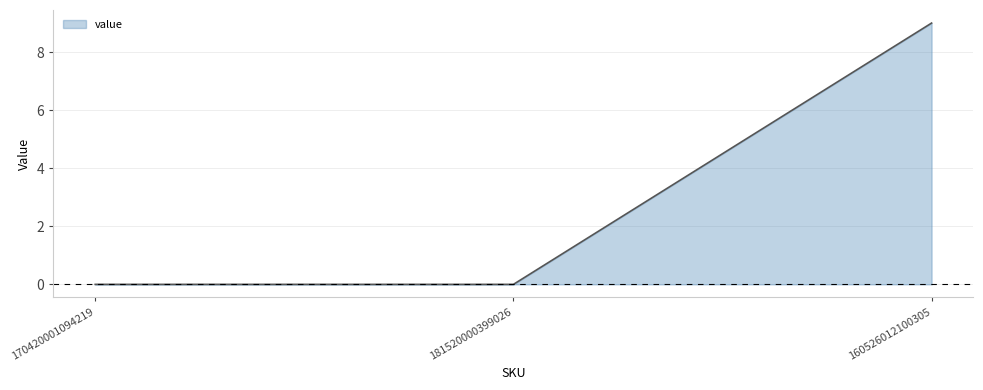

Reading right to left, what are all the values shown in this chart?

9	0	0